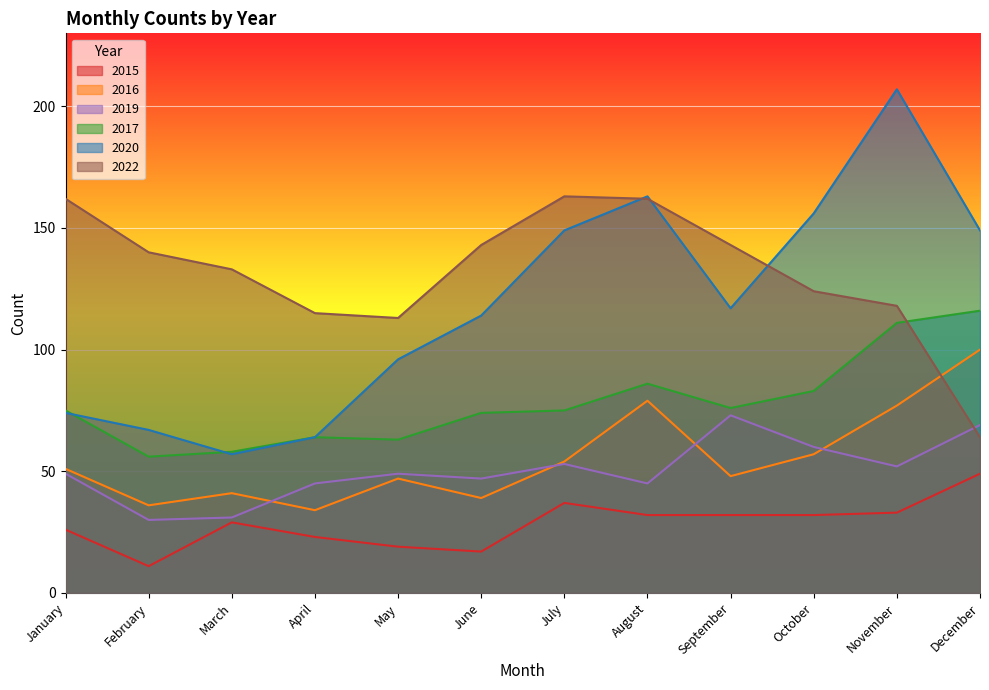

At which label does 2017 first exceed 75?

August